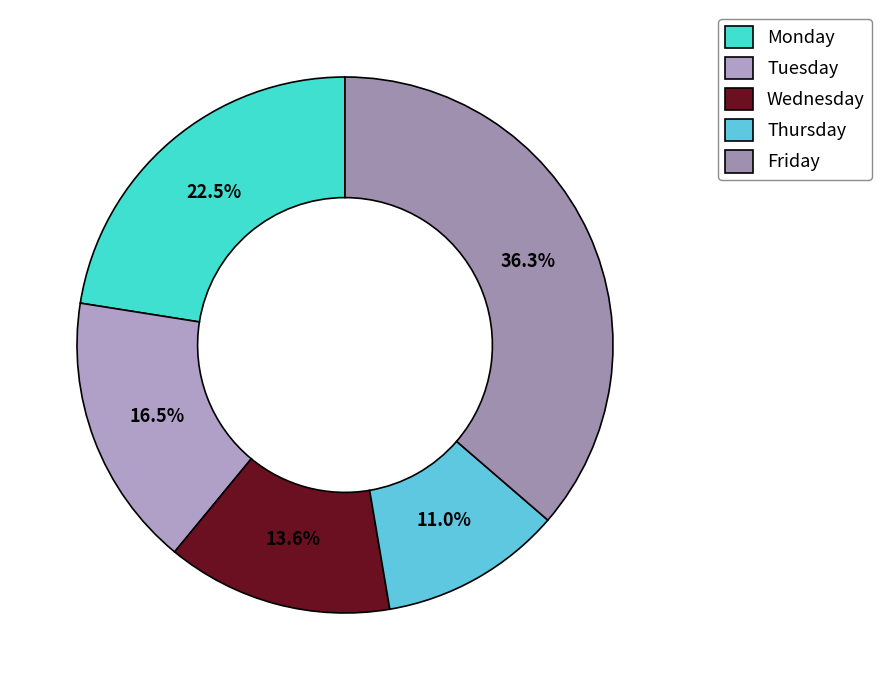

Count the number of slices in the pie.

5